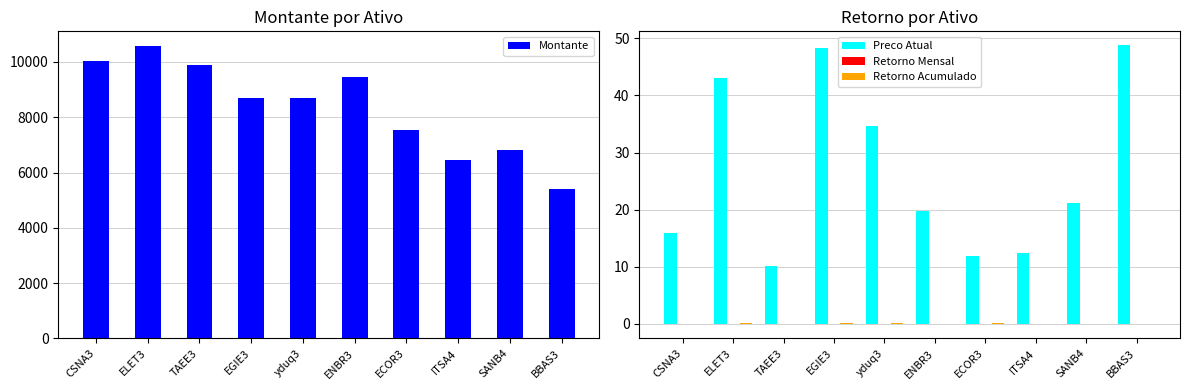

What is the label of the 8th bar from the left?

ITSA4